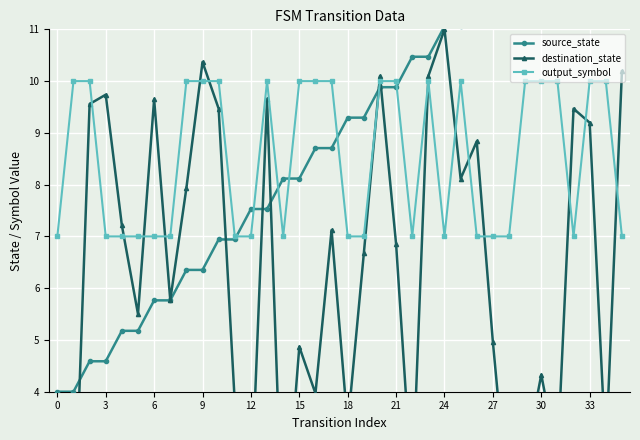

How many times do output_symbol and source_state cross each other?

7